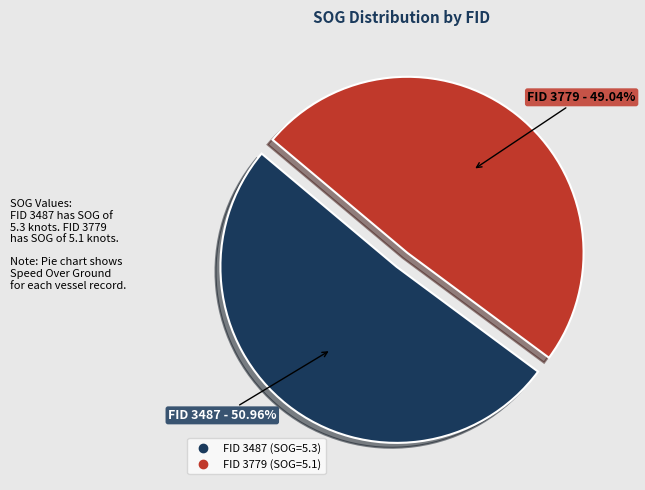

Count the number of slices in the pie.

2